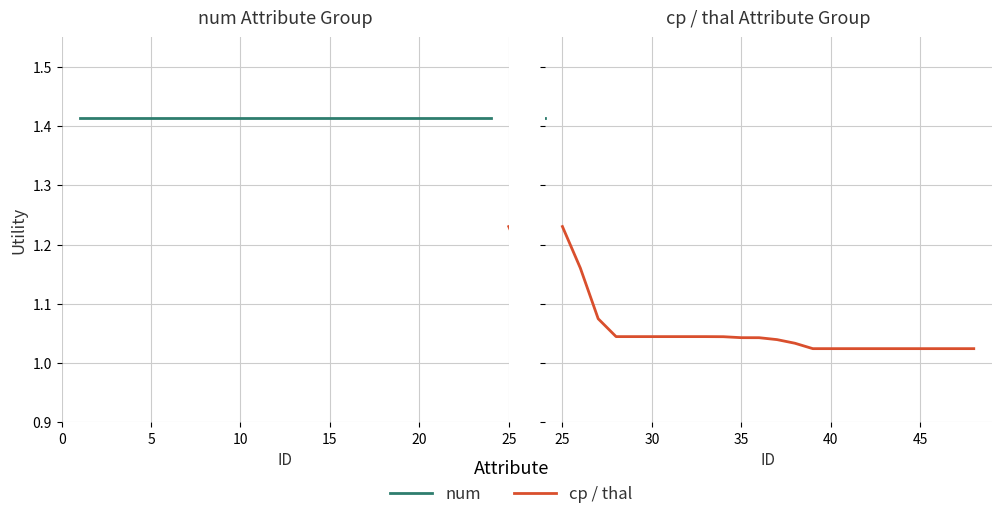

List the series in order of their overall mean, highest first.

num, cp / thal